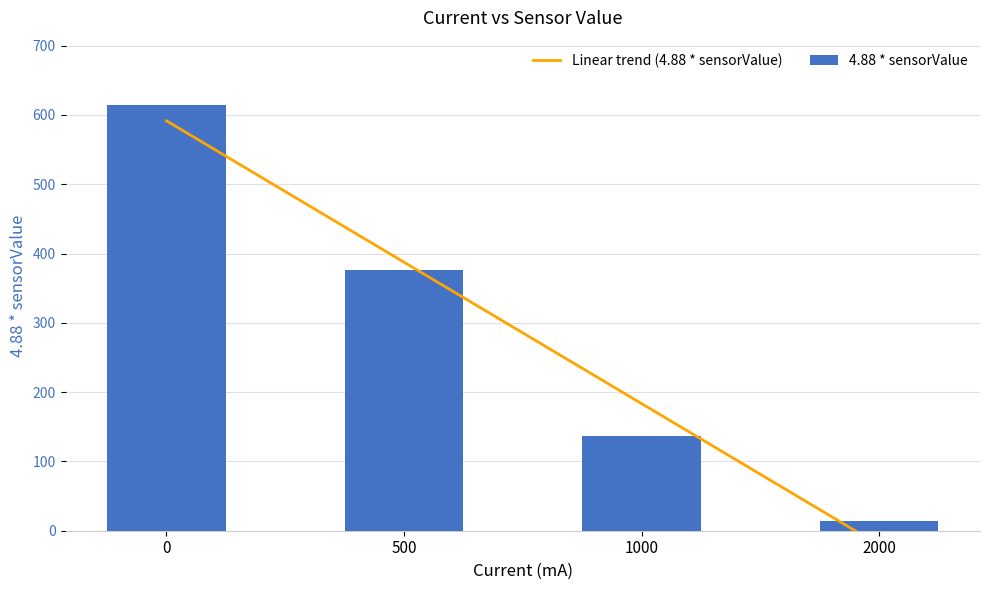

What is the sum of all values?

1141.9